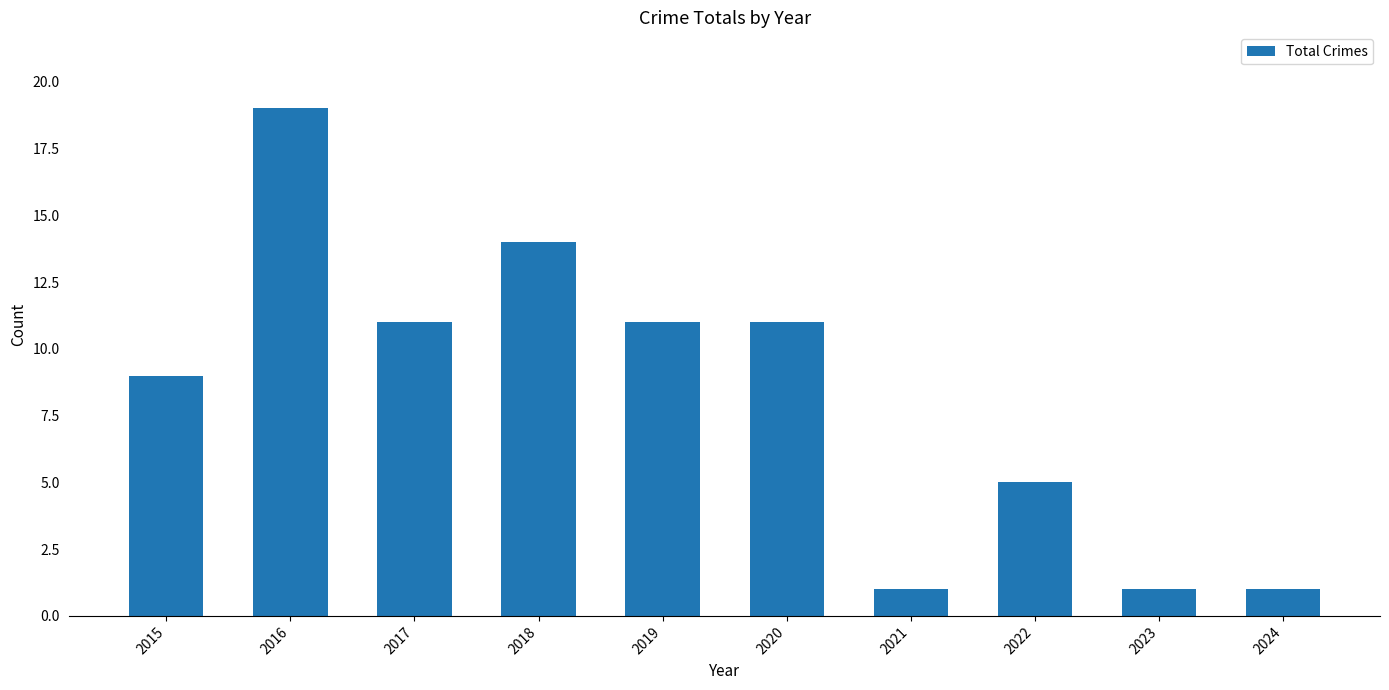

What is the smallest value displayed?

1